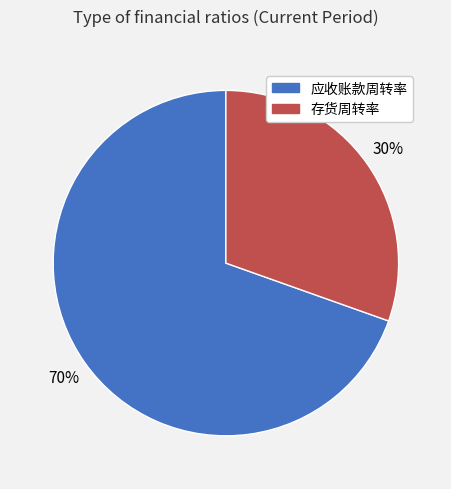

Which category accounts for the majority?

应收账款周转率